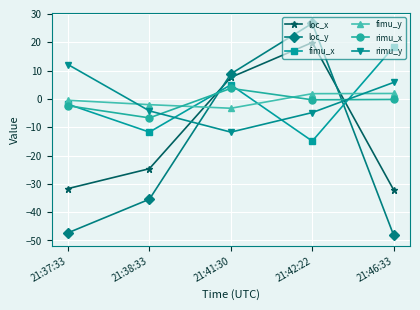

What is the label of the 4th point from the right?

21:38:33